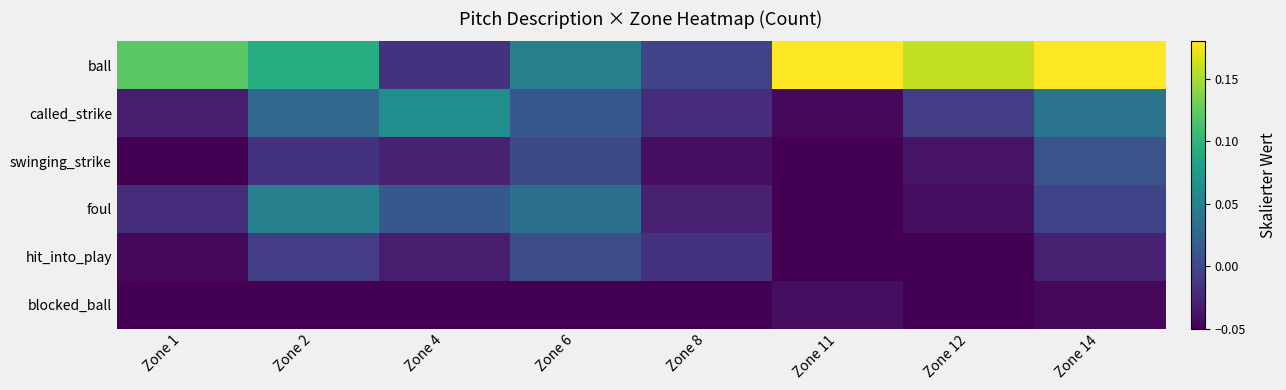

At which category does the chart reach its minimum across all series?

Zone 4